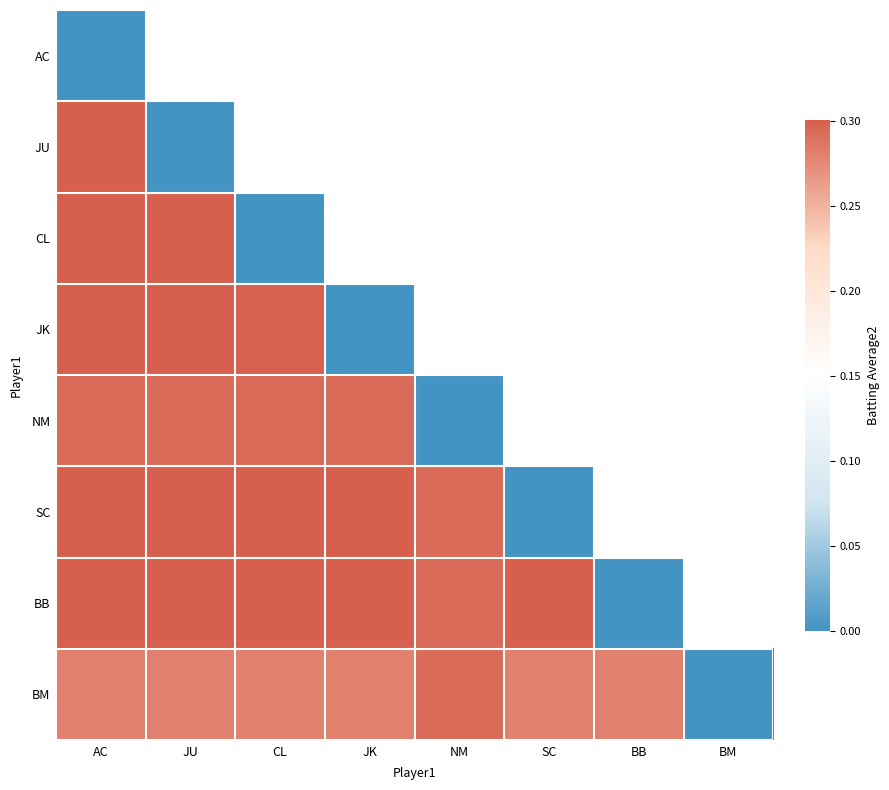

At how many categories does at least one series exceed 0?

7